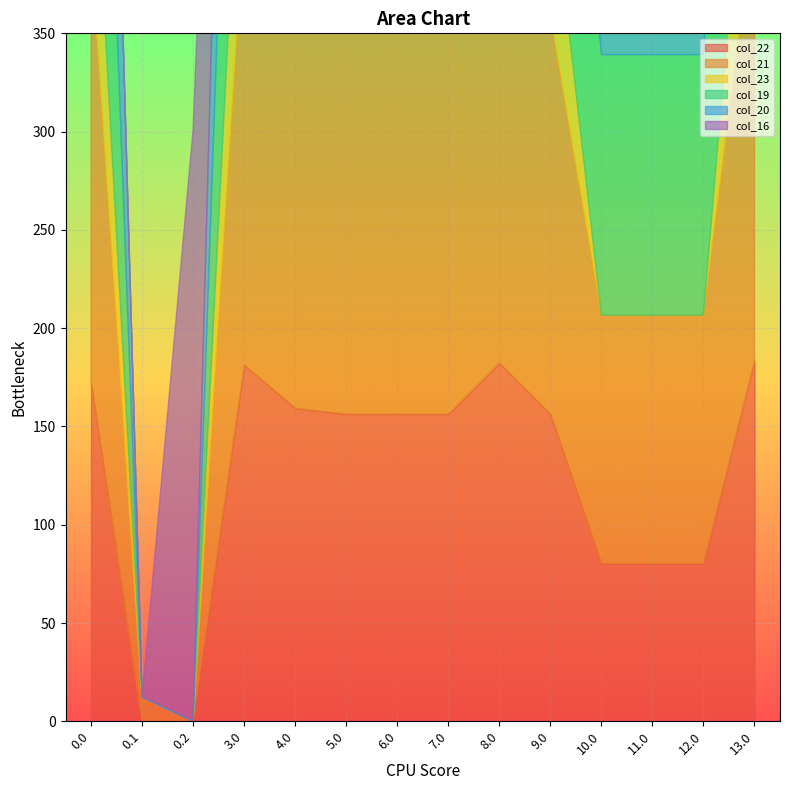

What are all the series names shown in the legend?

col_22, col_21, col_23, col_19, col_20, col_16